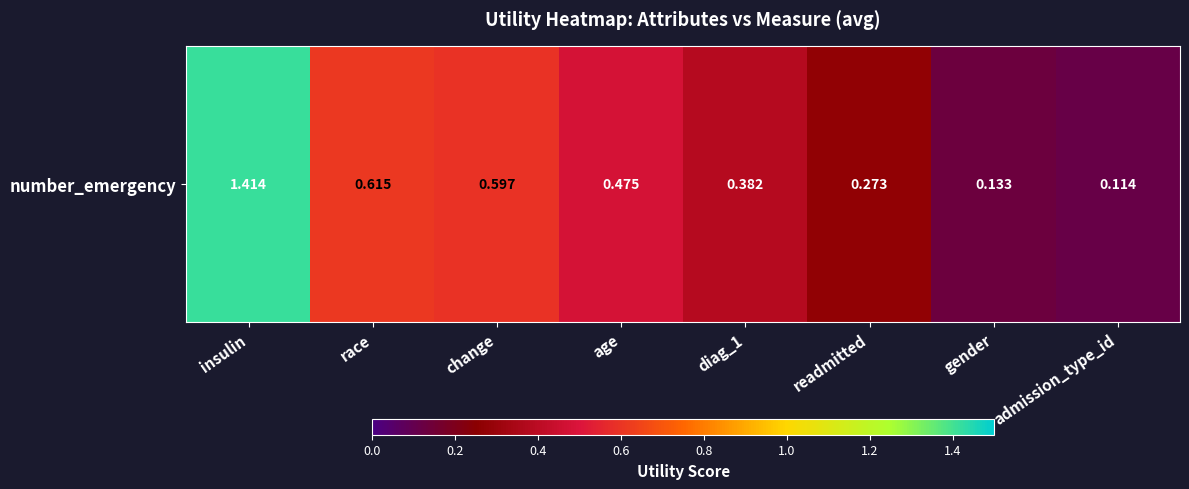

At which label is the value closest to 0?

admission_type_id